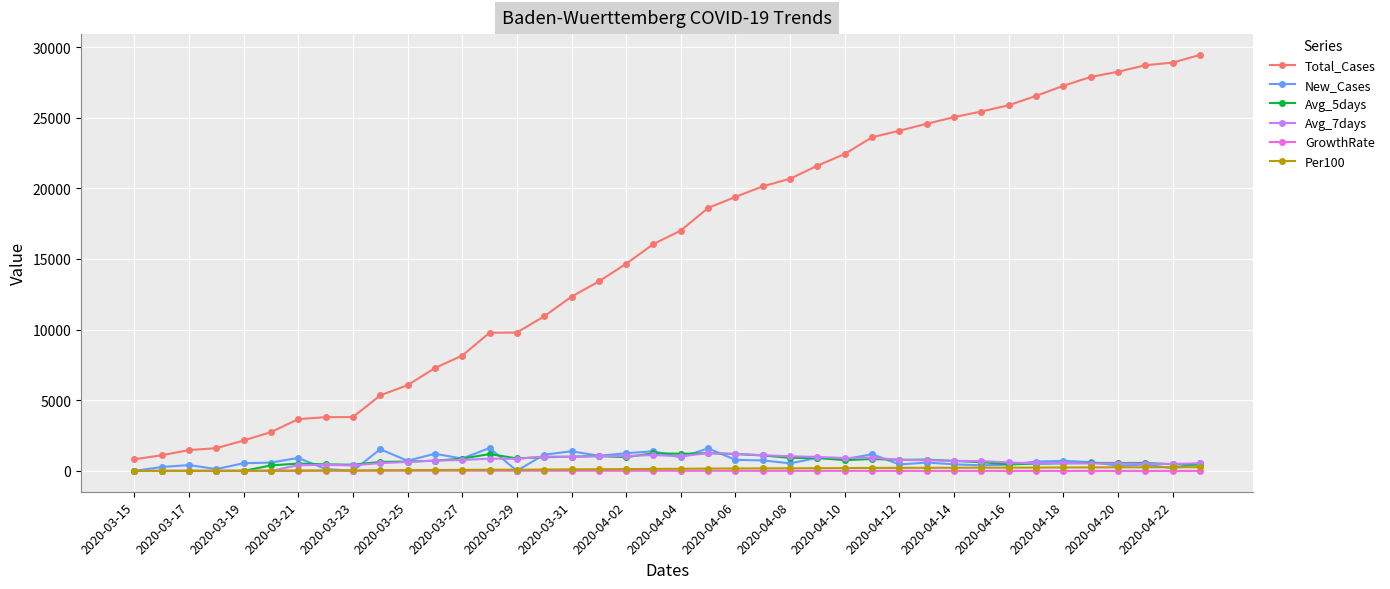

Which series has the largest total across all categories?

Total_Cases